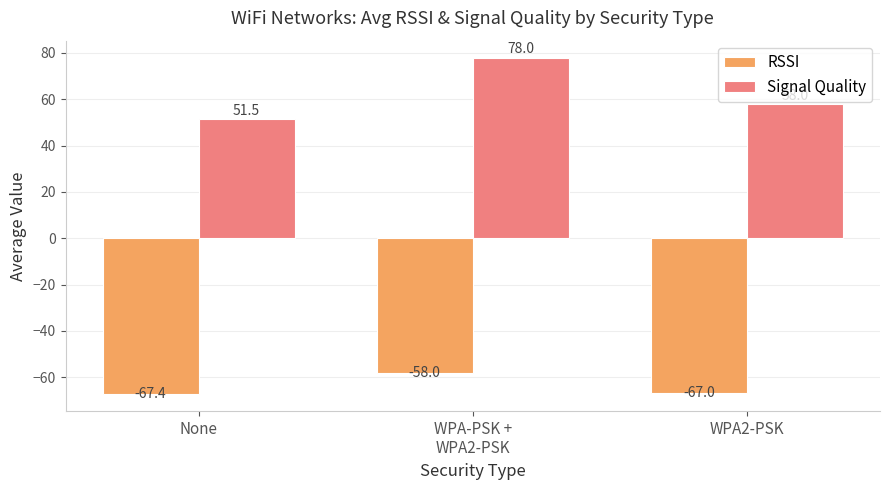

What is the approximate value of Signal Quality at WPA-PSK +
WPA2-PSK?

78.0